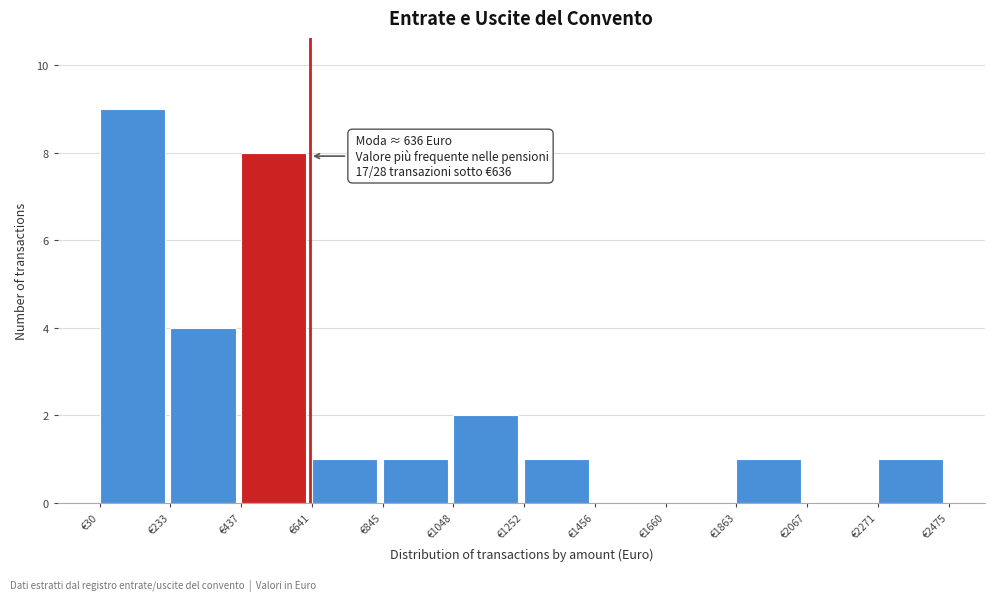

Over which range of the x-axis is the bar tallest?

50 to 250